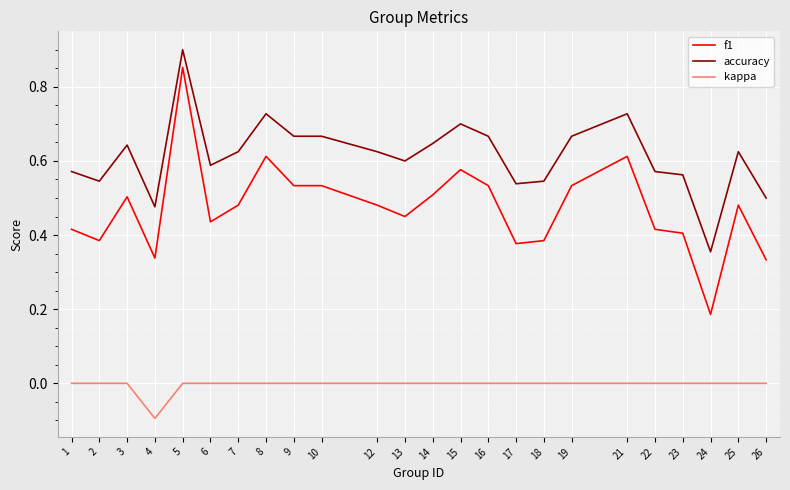

What is the sum of the accuracy values at 8 and 7?

1.4